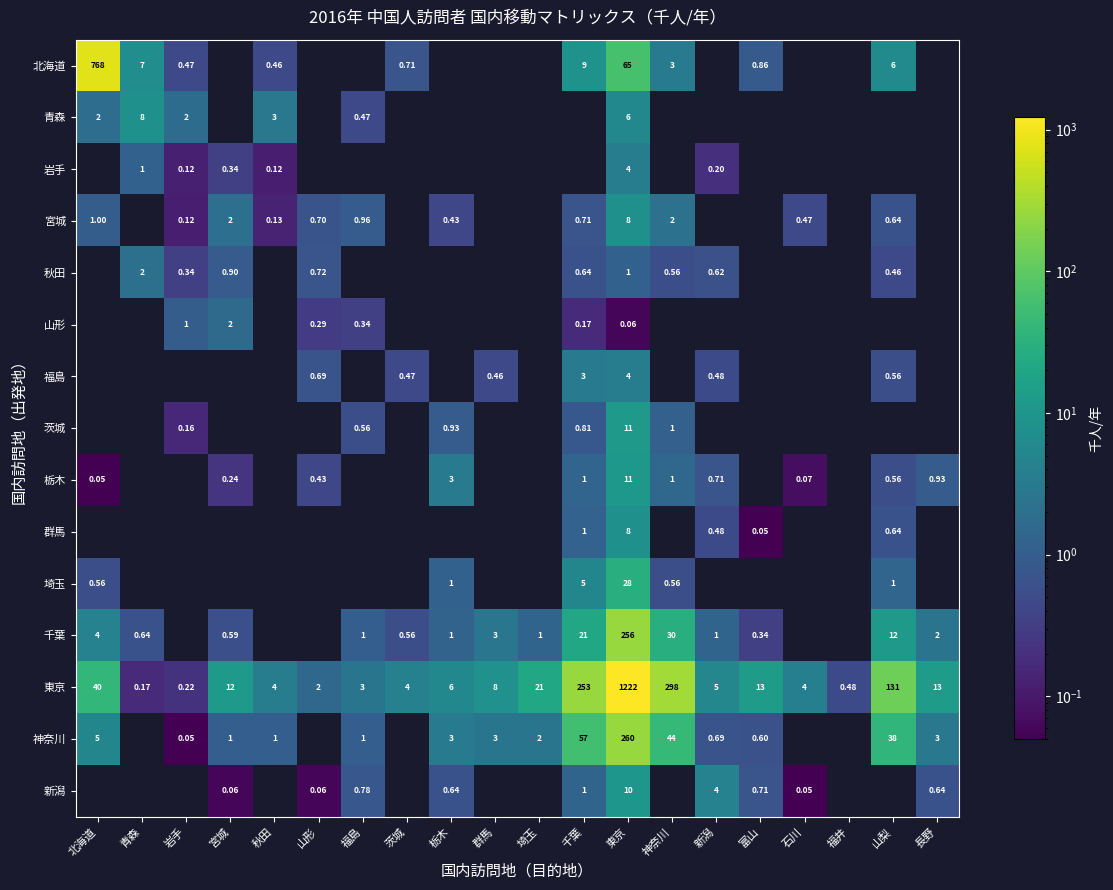

At which category does the chart reach its peak across all series?

東京